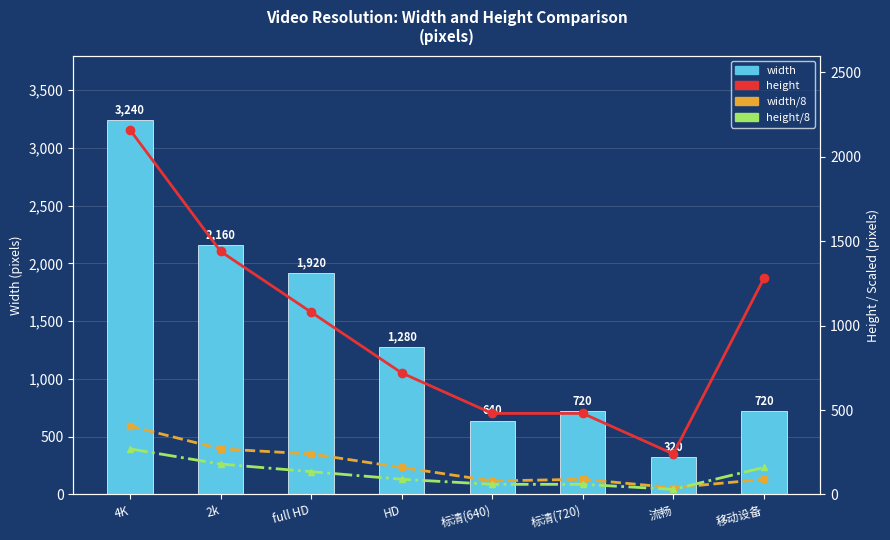

At which category does the chart reach its minimum across all series?

流畅